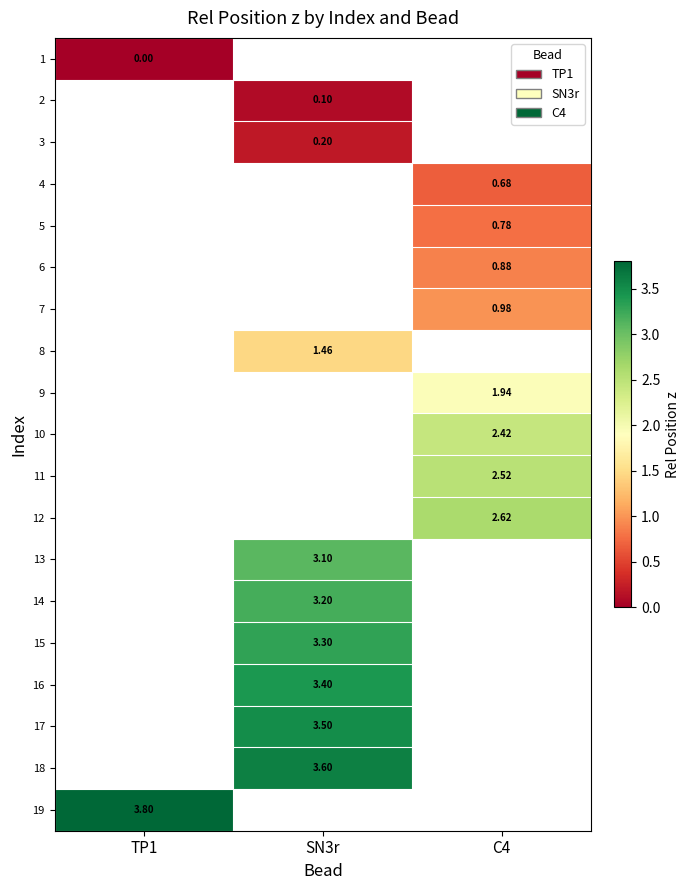

How many distinct data groups are displayed?

19